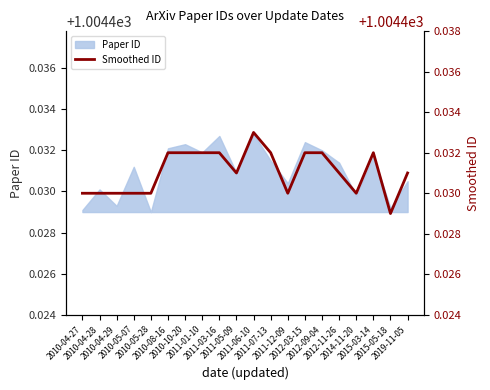

Which category has the lowest value across all series?

2015-05-18